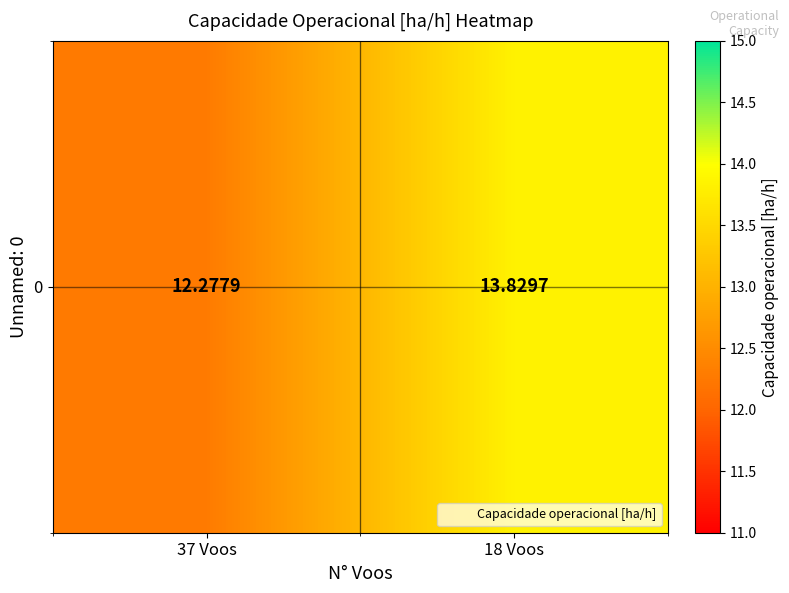

True or false: the data shows 17.1 at 37 Voos.

False